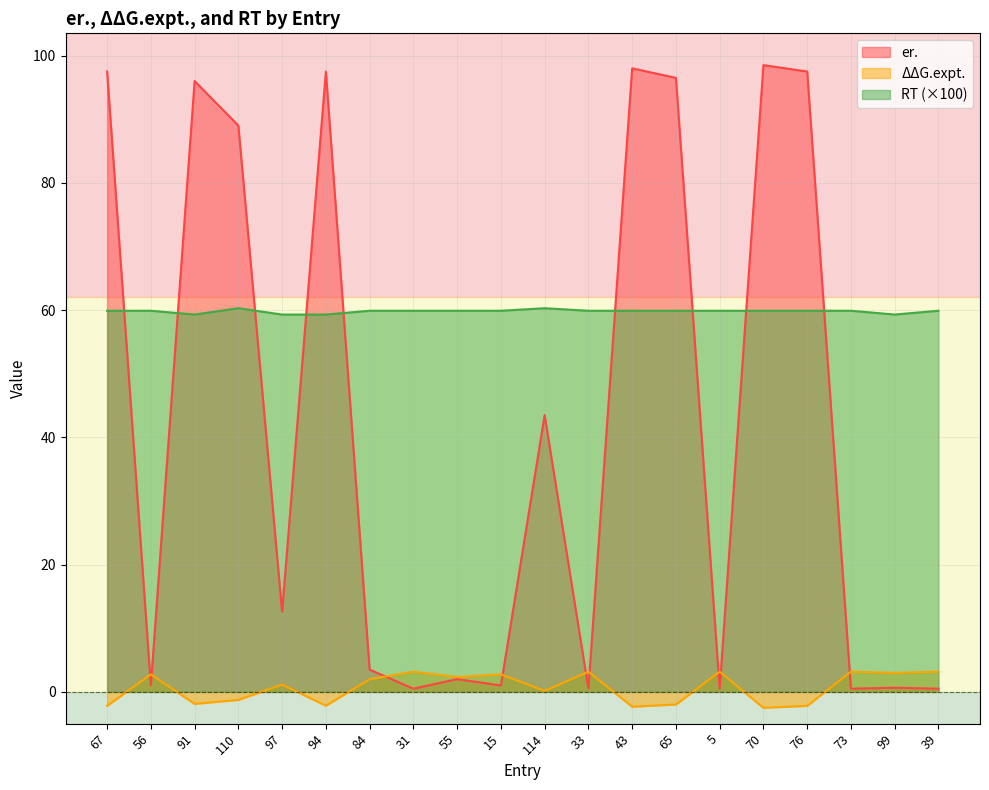

True or false: ΔΔG.expt. has a value of 3.2 at 39.

True